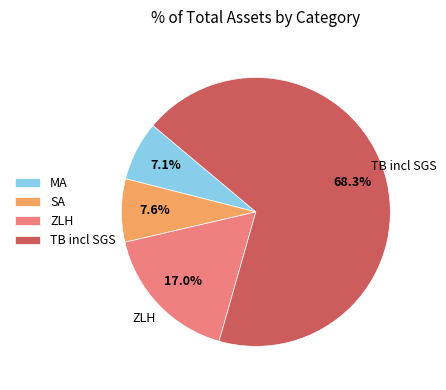

To the nearest percent, what is the difference between the ZLH and TB incl SGS slice percentages?

51%